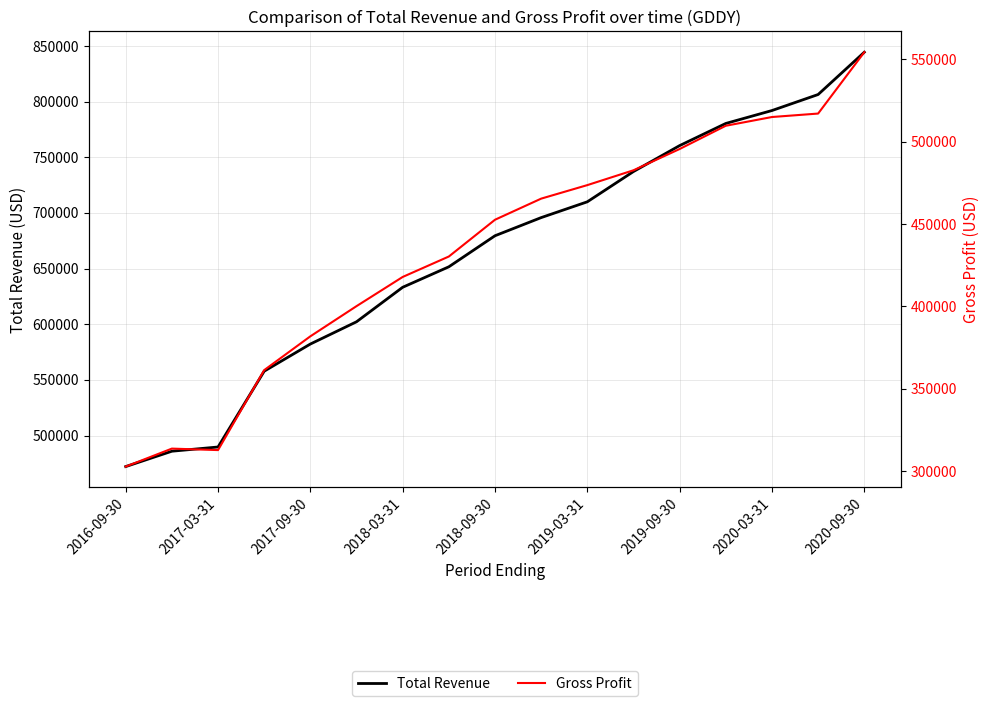

Count the number of categories in the chart.

17